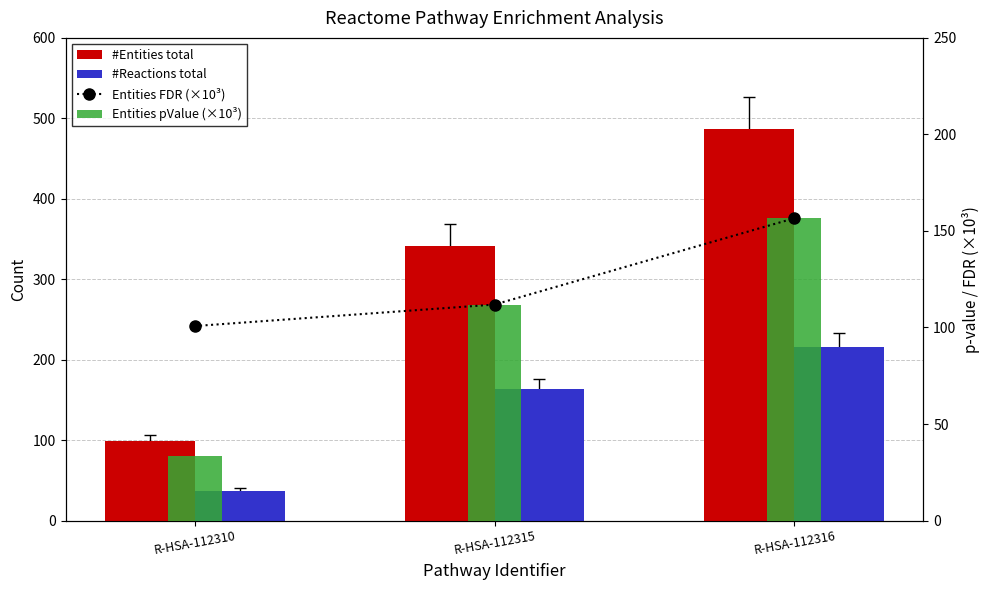

Are the bars horizontal?

No